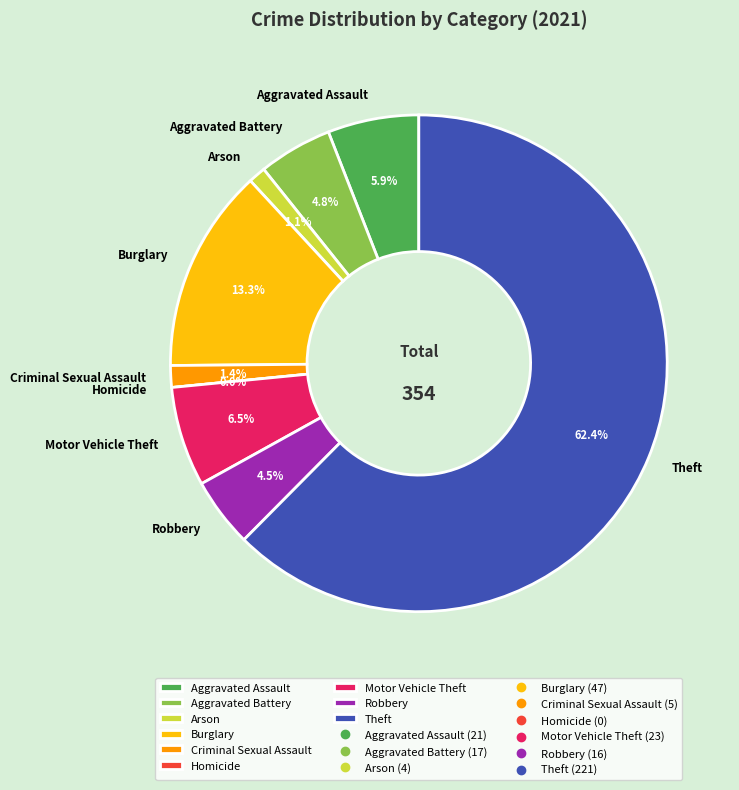

What is the ratio of the value at Motor Vehicle Theft to the value at Criminal Sexual Assault?

4.6